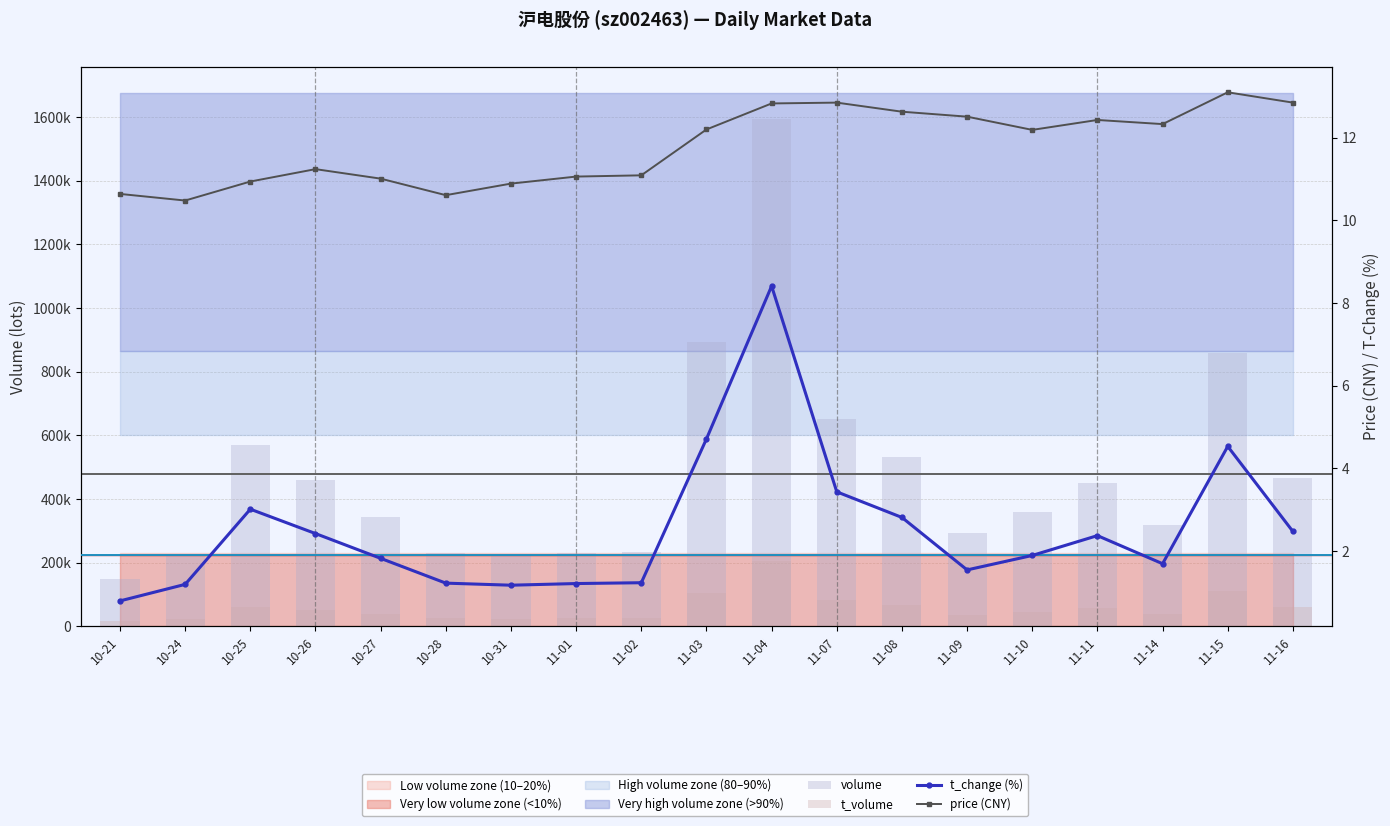

Is it true that volume equals 537559.0 at 11-10?

False